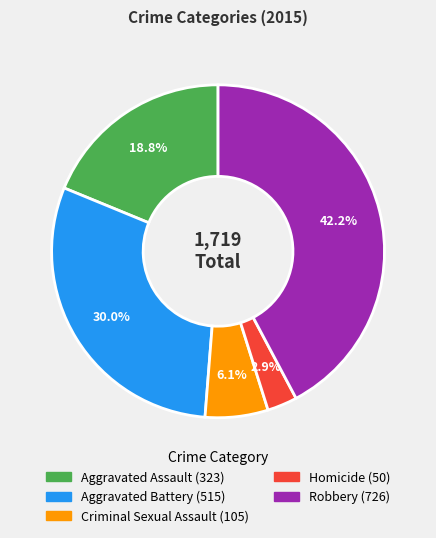

Which category has the biggest portion of the pie?

Robbery